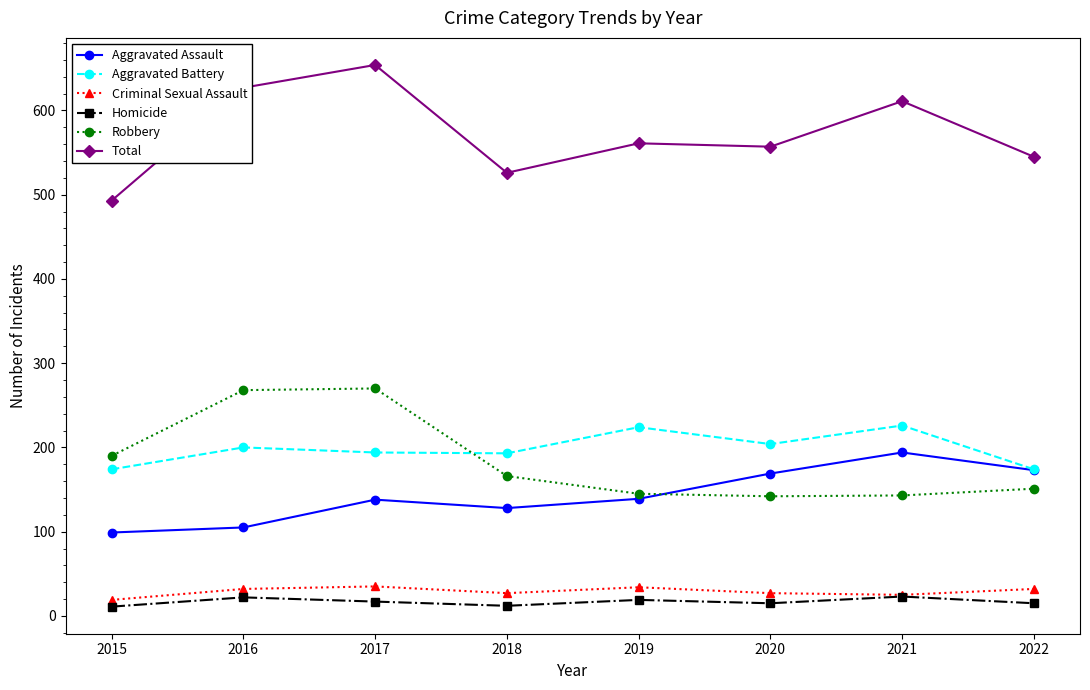

At how many categories does at least one series exceed 303?

8